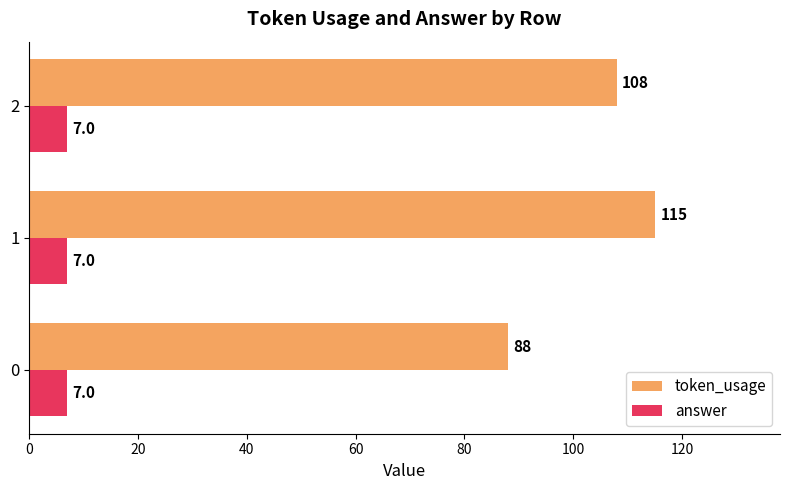

Which series has the largest range (max minus min)?

token_usage